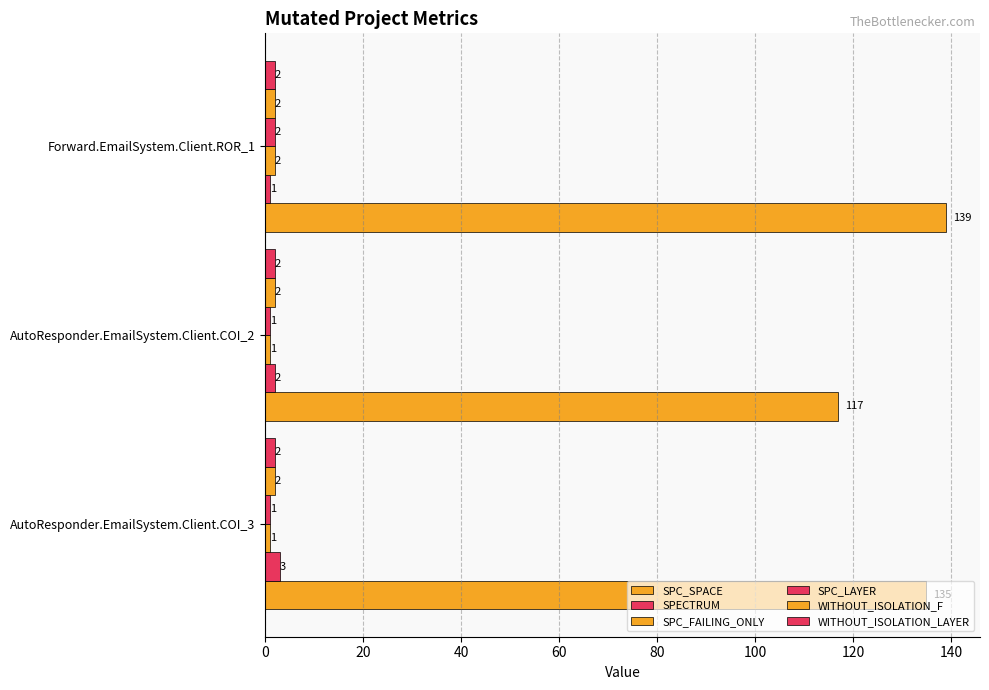

Count the number of categories in the chart.

3